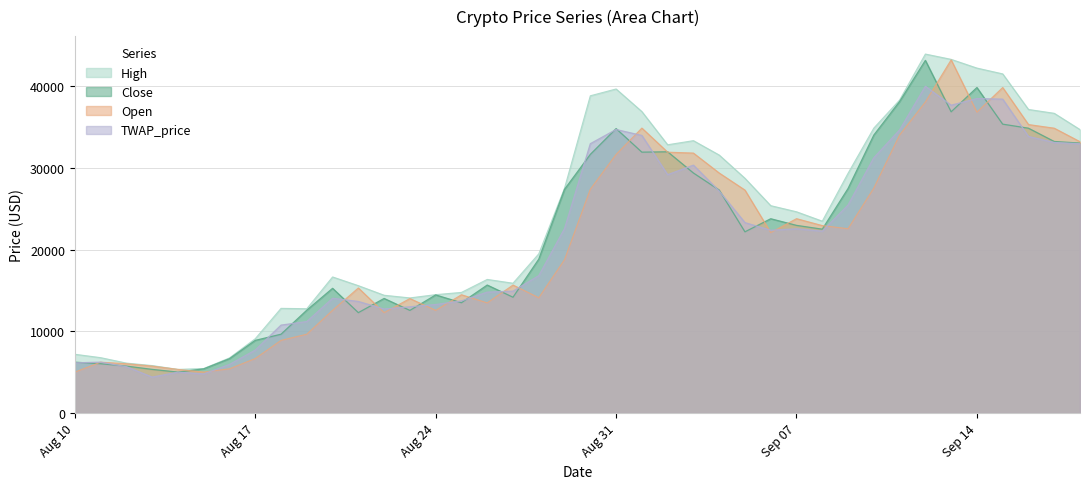

What is the highest value of the Open series?

43257.6